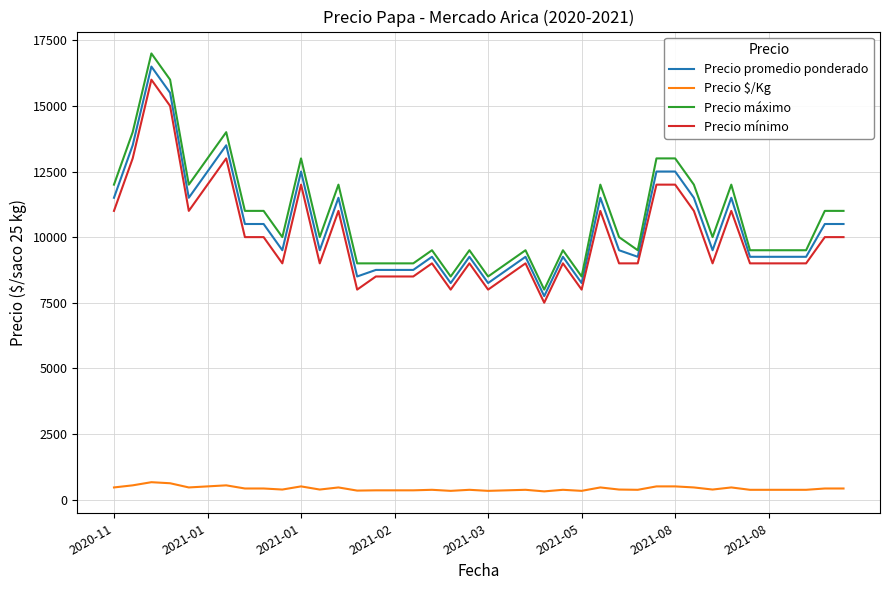

What is the maximum value shown in the chart?

17000